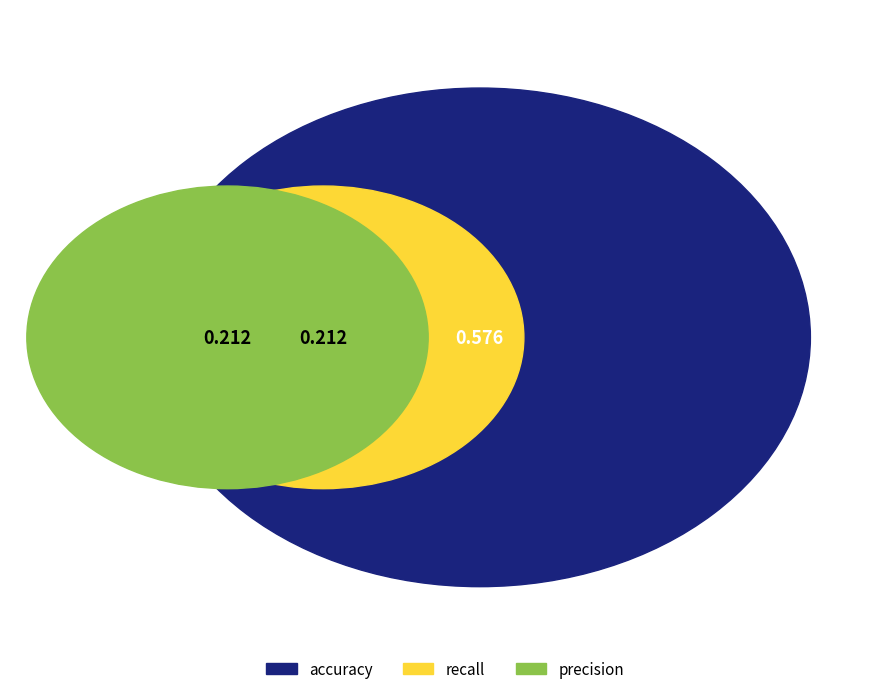

Which slice is the largest?

accuracy